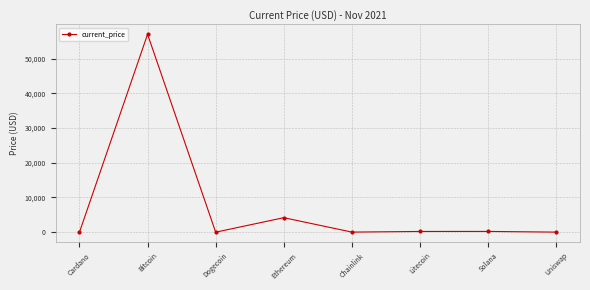

At which category does the data reach its first local valley?

Dogecoin